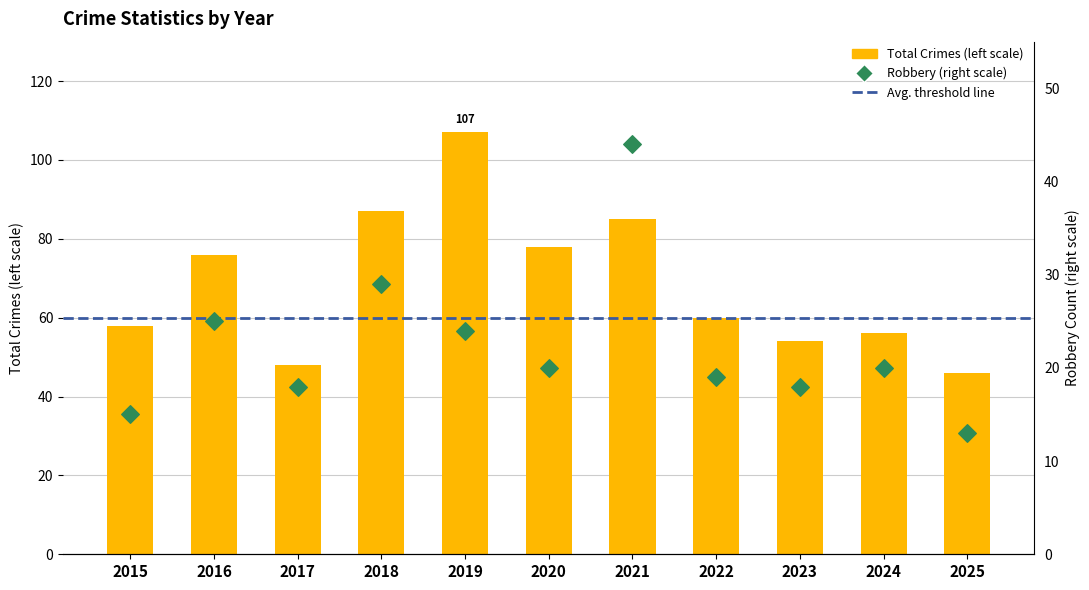

At how many categories does at least one series exceed 74?

5